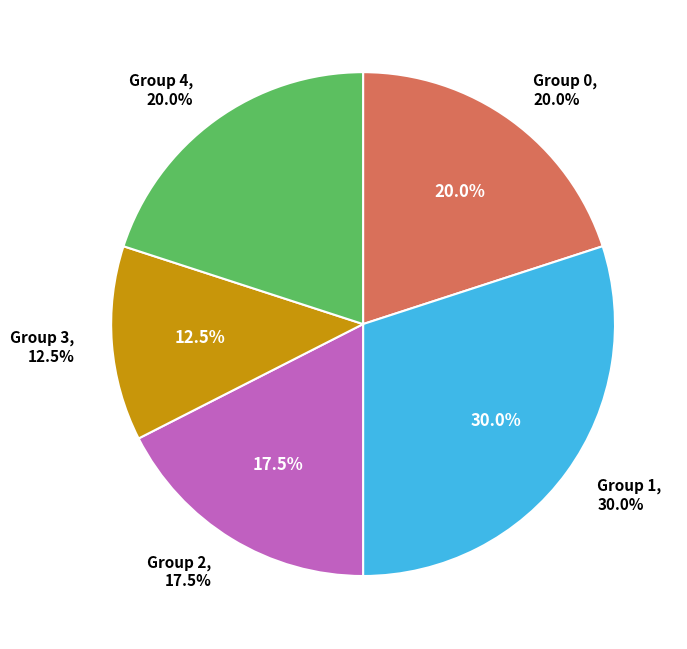

What percentage is NOT represented by 4?

87.5%